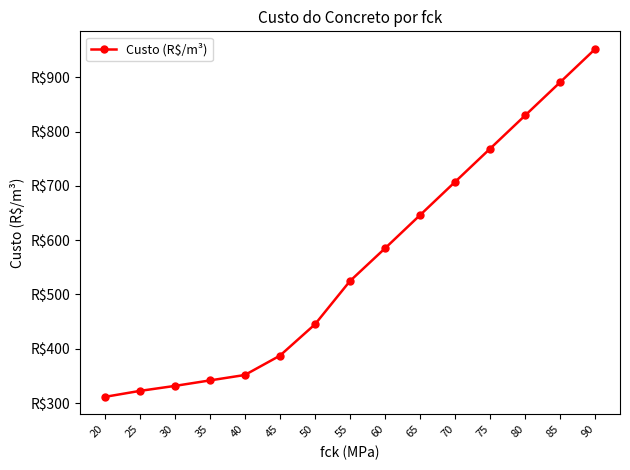

True or false: there are more than 0 points higher than both neighbors.

False